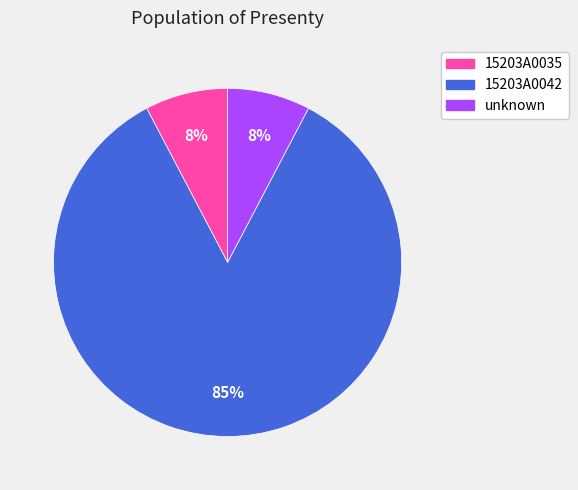

Which has a higher value, 15203A0042 or 15203A0035?

15203A0042